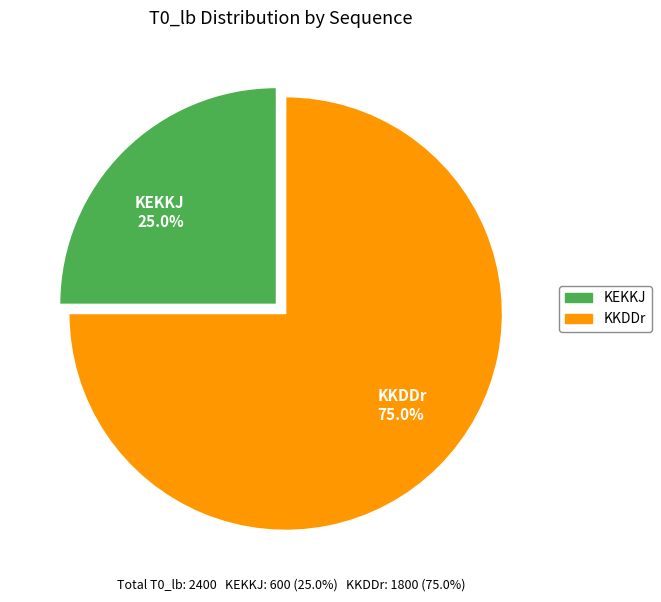

Count the number of slices in the pie.

2